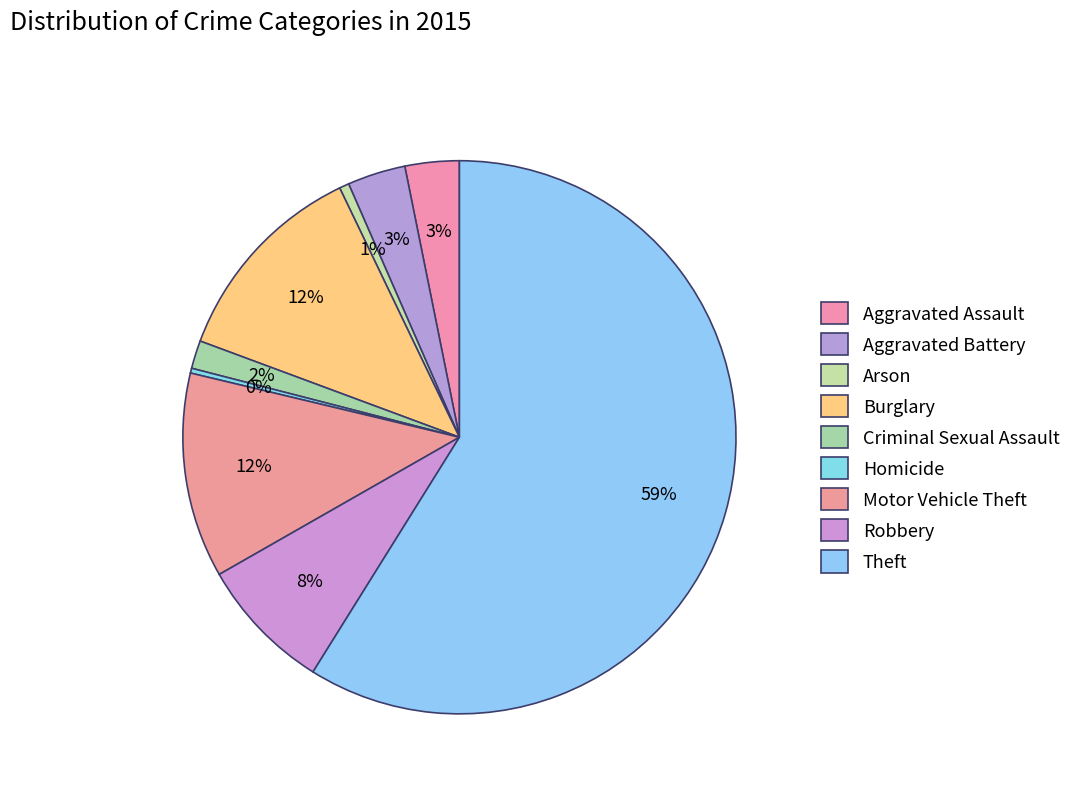

What is the smallest slice in the pie chart?

Homicide